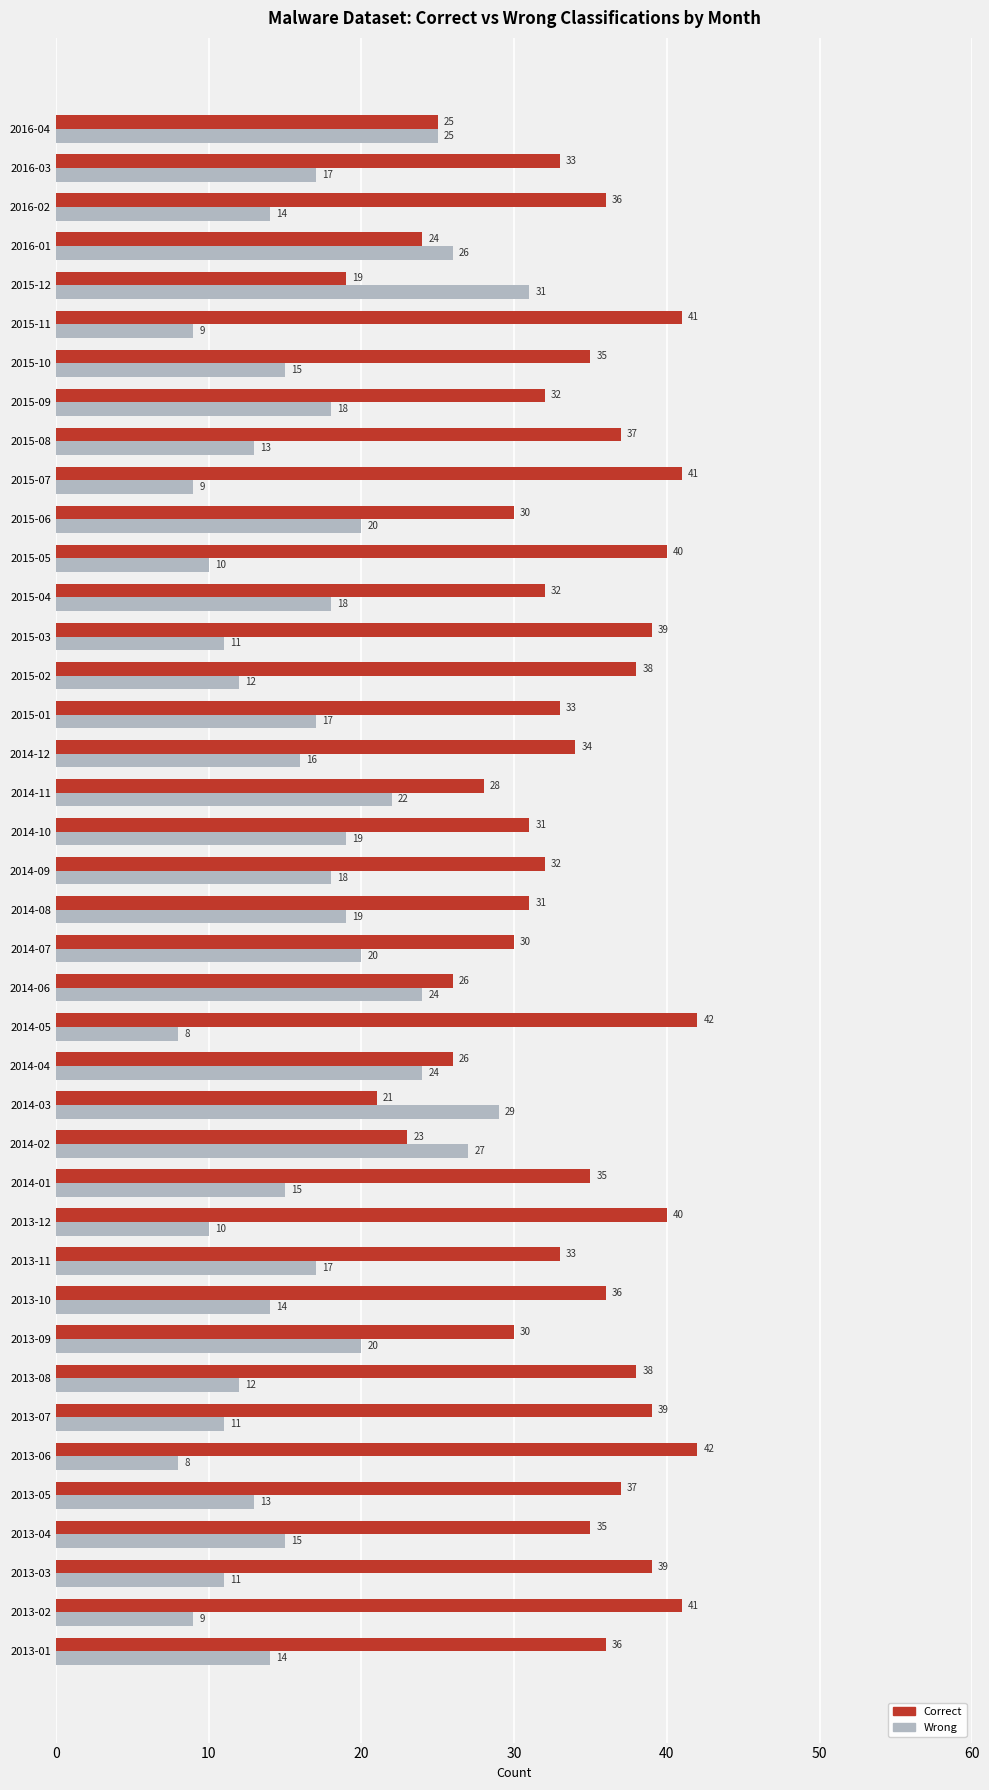

Read the Correct value at 2015-02, to the nearest 10.

40